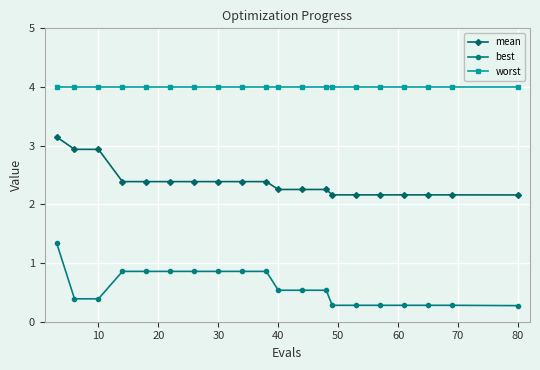

True or false: best and worst cross at least once.

False